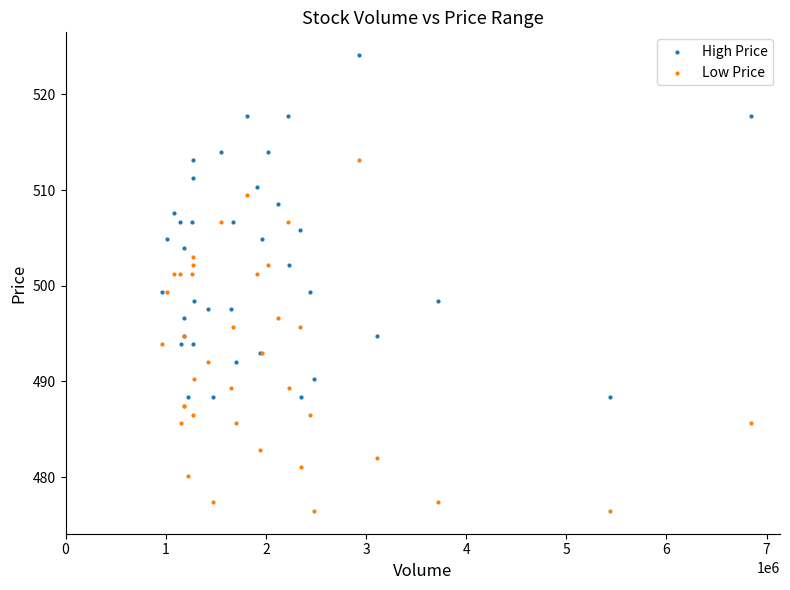

Which series reaches the maximum Y coordinate?

High Price